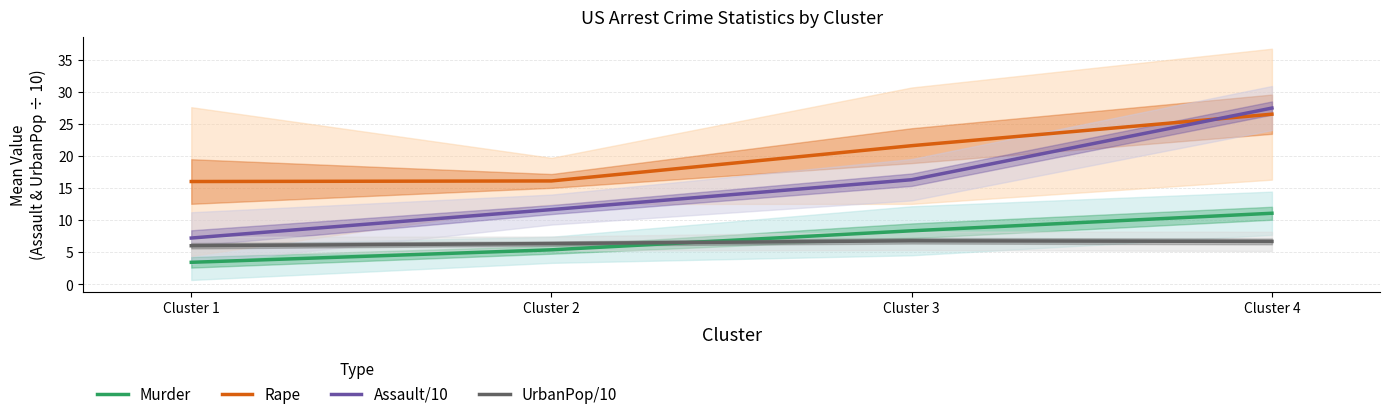

What is the spread (max minus min) of values at Cluster 2?

10.7